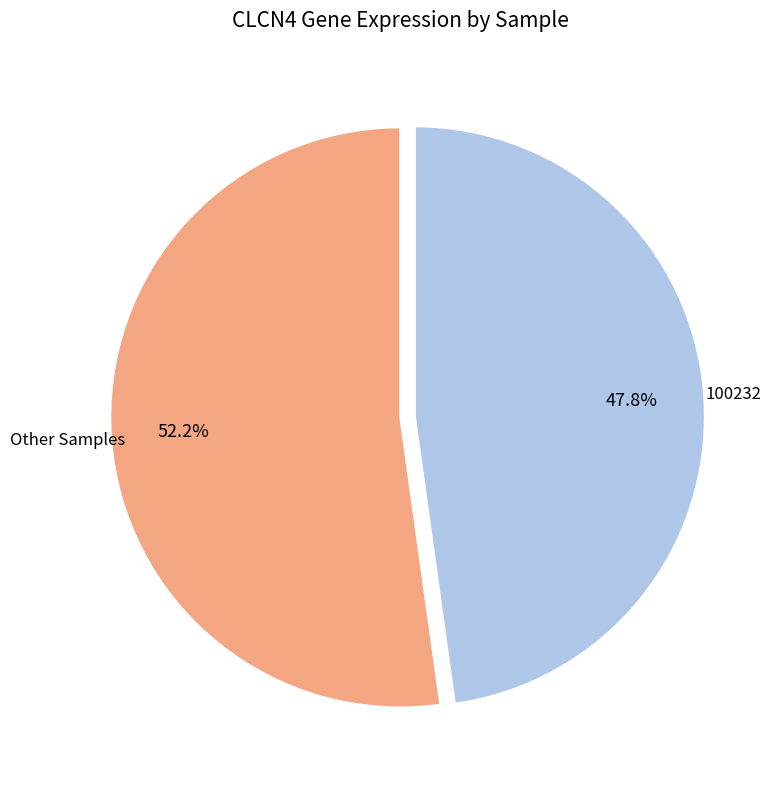

Rank the categories by value from highest to lowest.

Other Samples, 100232